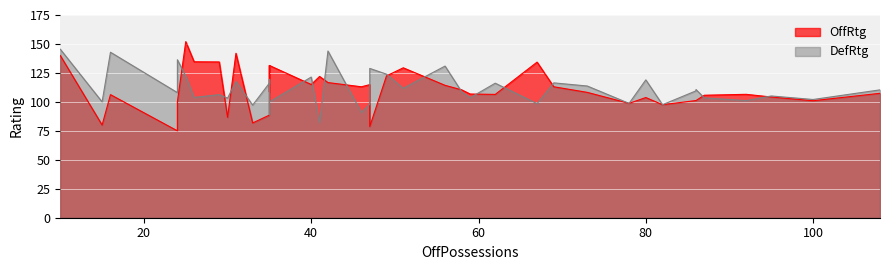

What is the label of the 32nd point from the left?

92